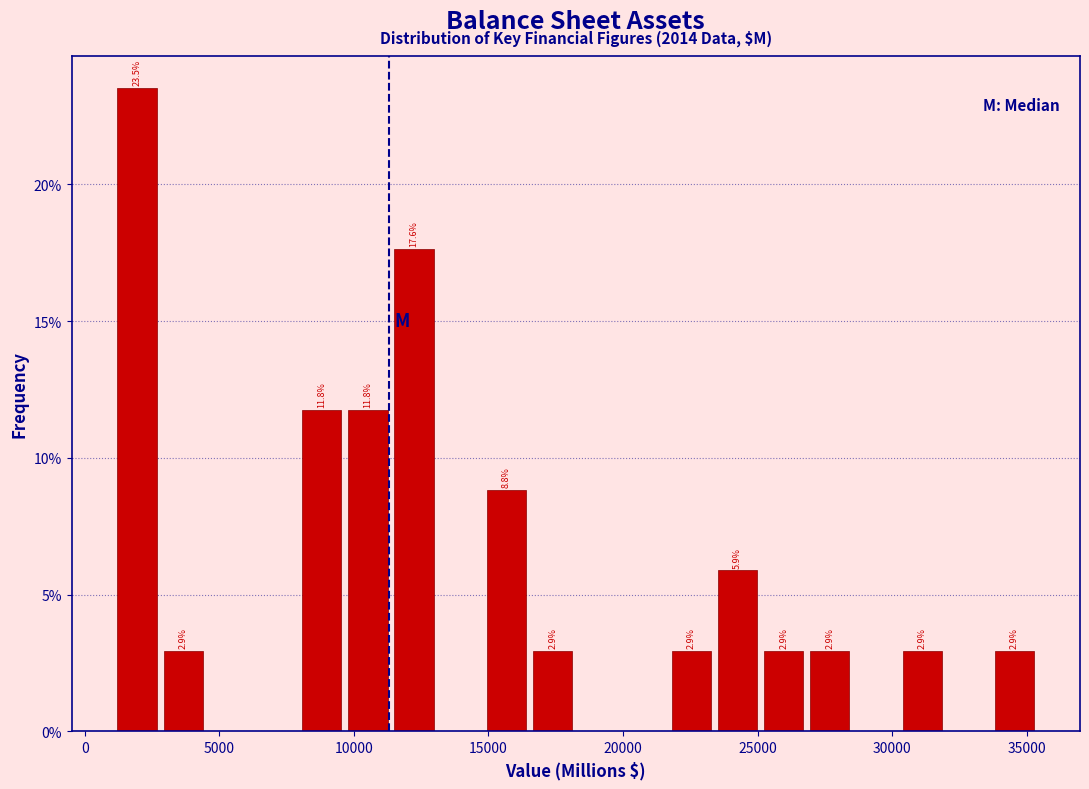

Around what value on the x-axis is the tallest bar? Give the approximate position of its centre, as read against the axis.

2000